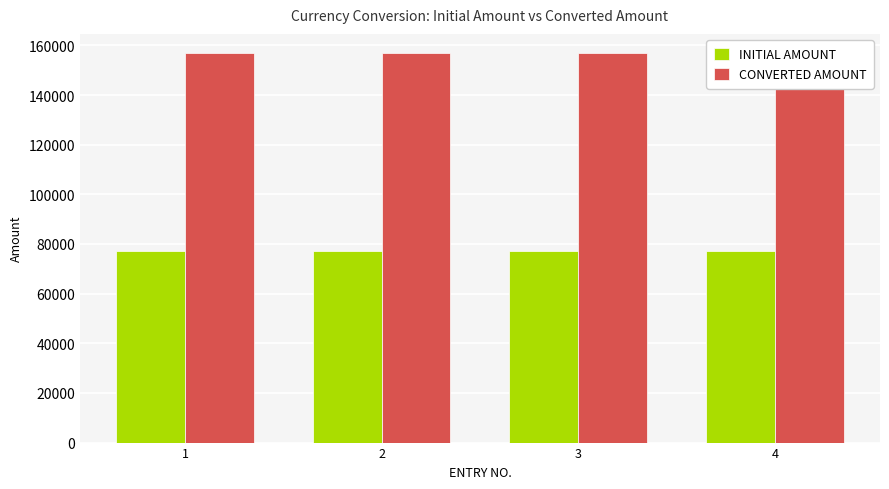

What is the difference between the highest and lowest values at 4?

79777